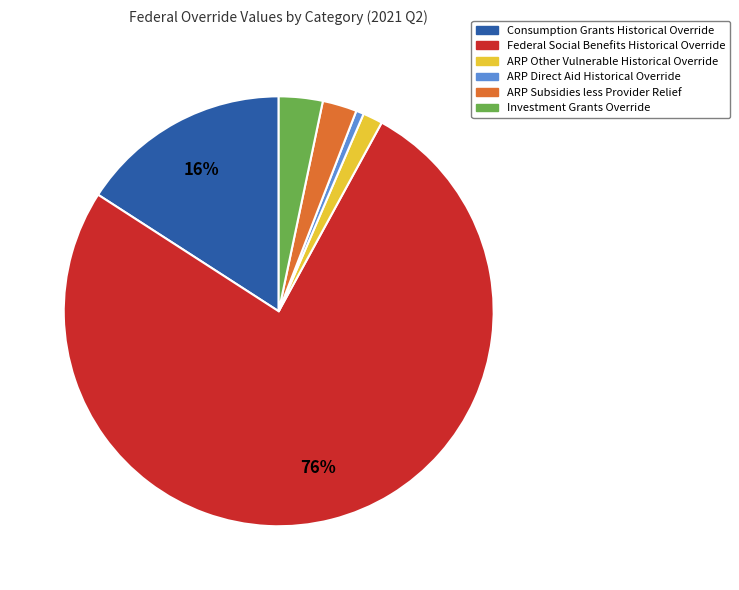

What percentage is the Investment Grants Override slice, to the nearest percent?

3%